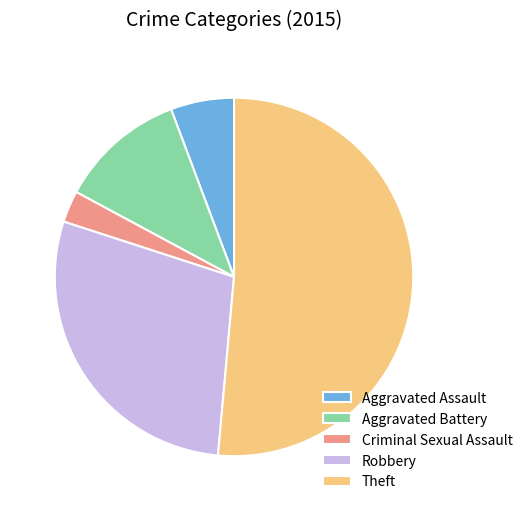

Count the number of slices in the pie.

5